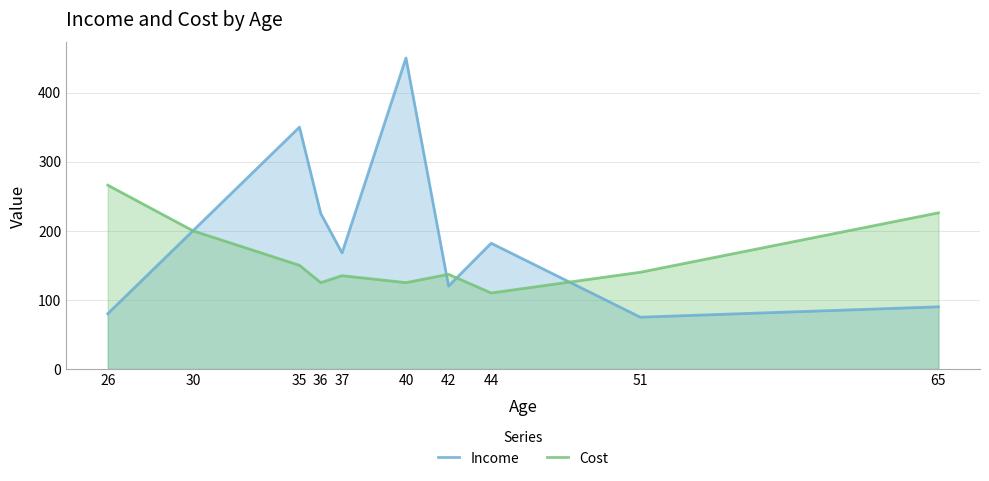

What is the difference between the highest and lowest values at 36?

100